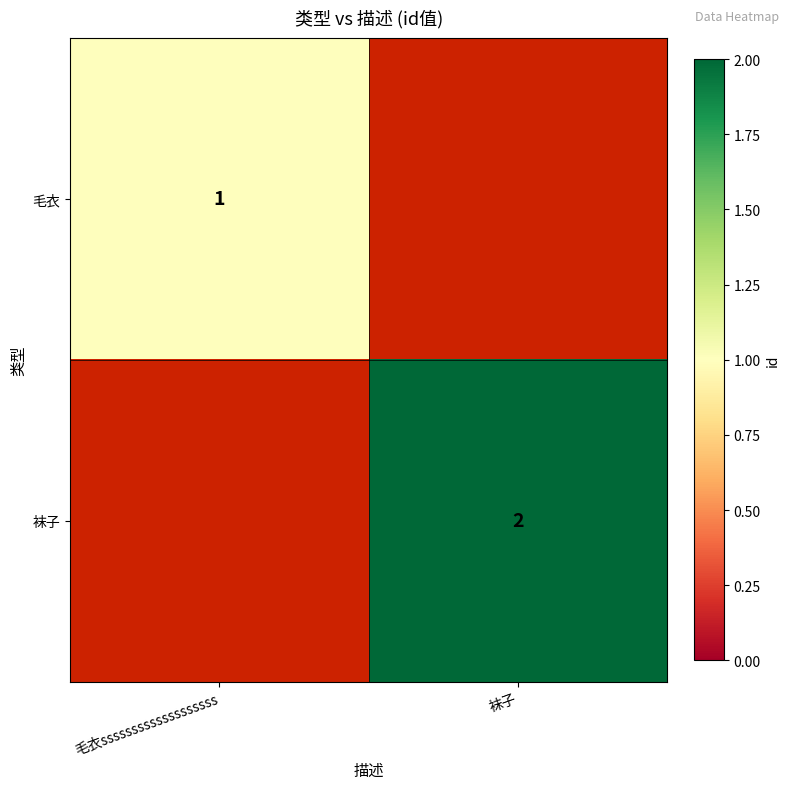

The 毛衣 series shows 1 at 毛衣sssssssssssssssssss. True or false?

True